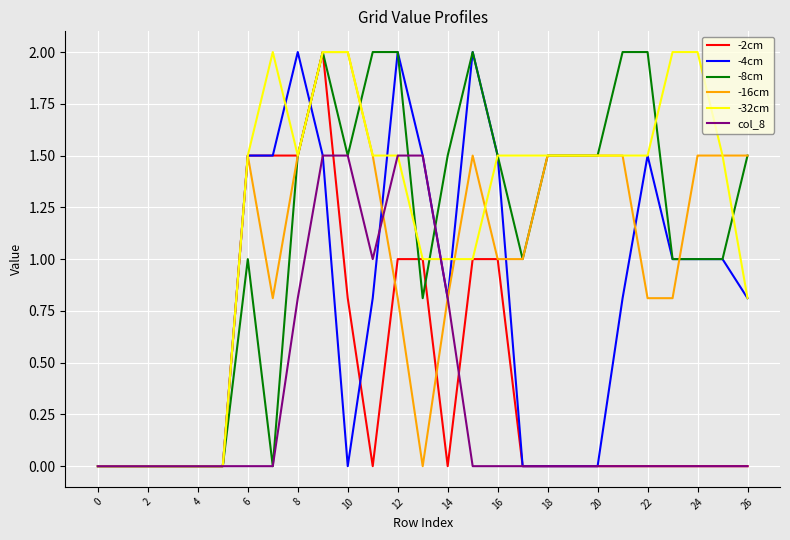

Which series has the largest total across all categories?

-32cm